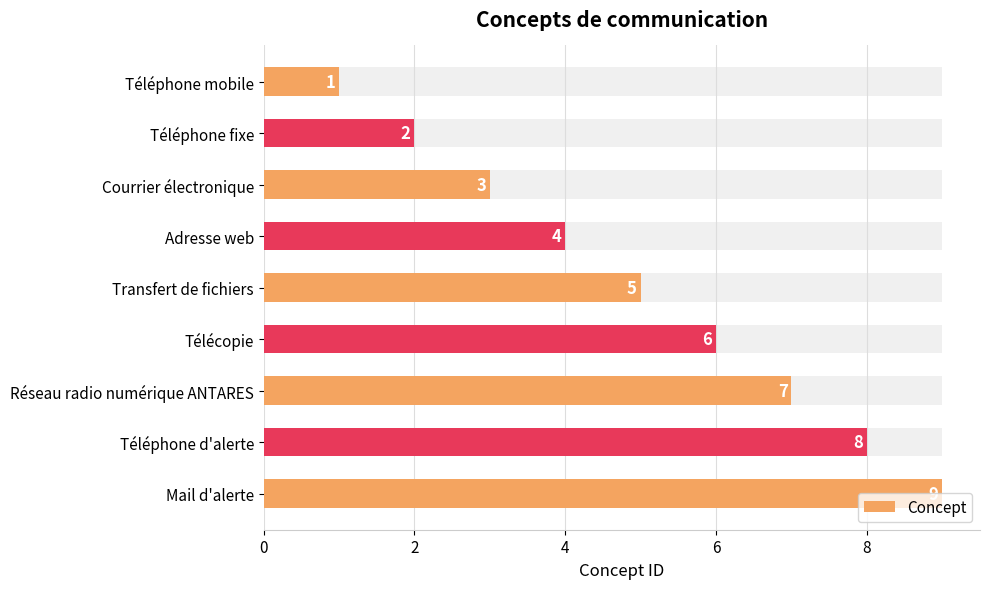

Between Adresse web and Mail d'alerte, which is larger?

Mail d'alerte